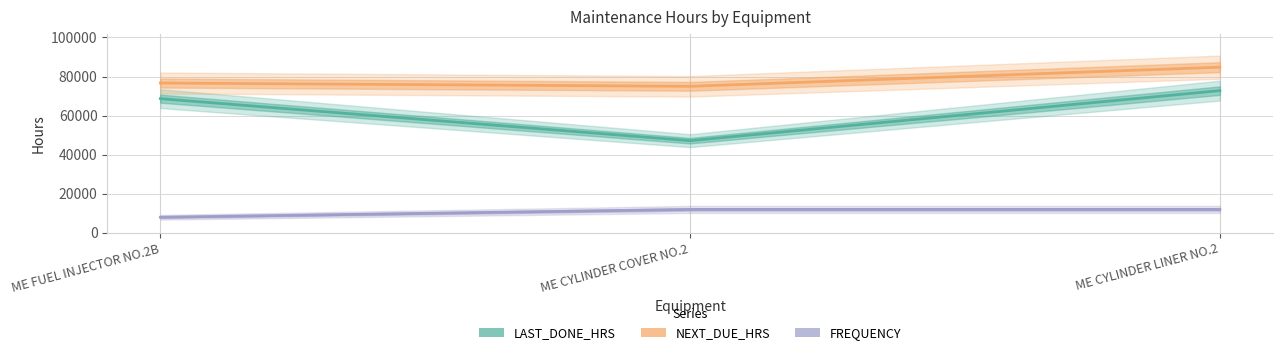

What is the sum of all NEXT_DUE_HRS values?

236495